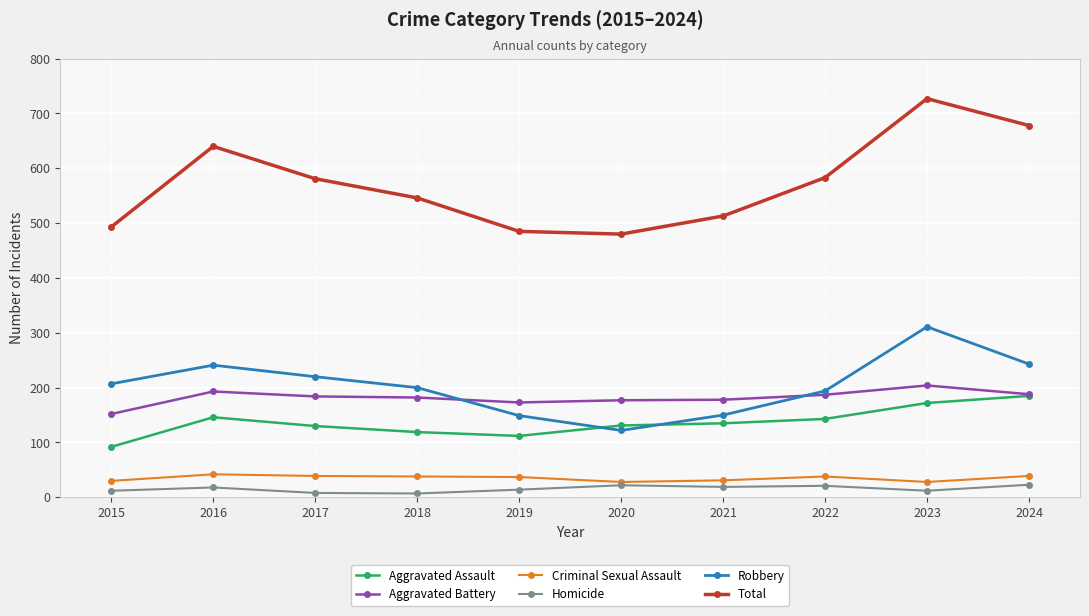

Between 2016 and 2022, which series saw the biggest shift?

Total